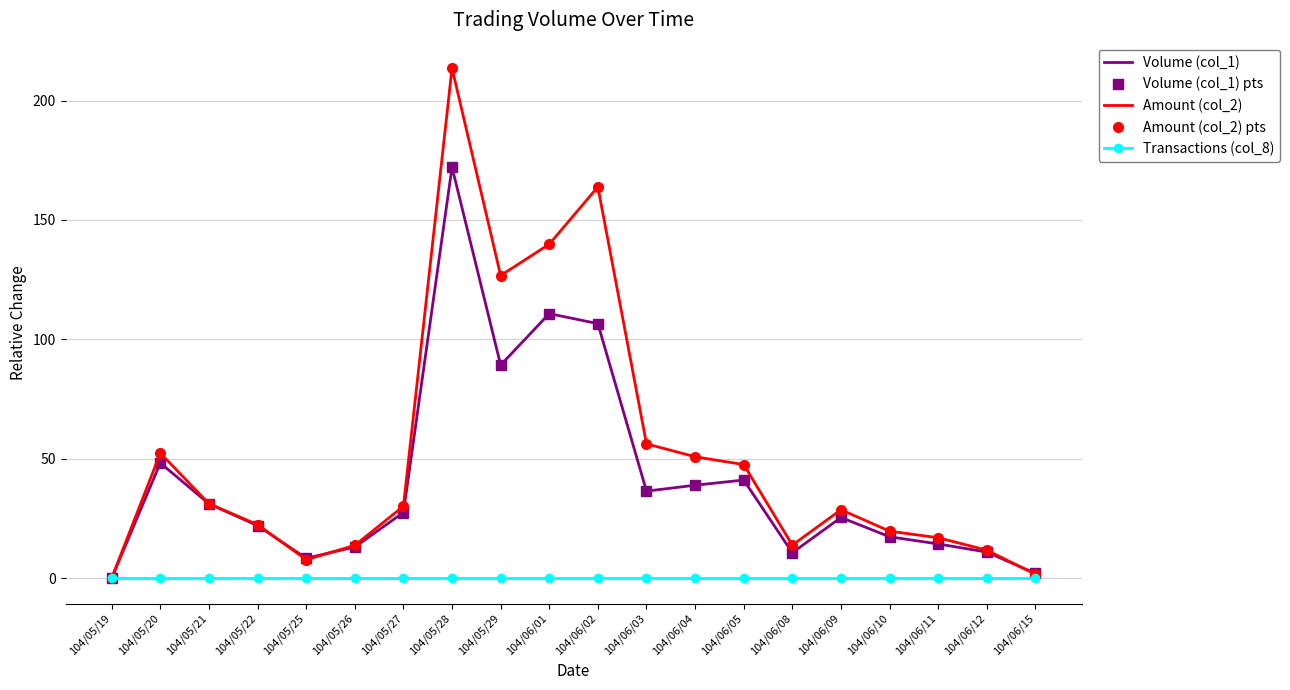

True or false: Volume (col_1) and Amount (col_2) intersect in this chart.

True